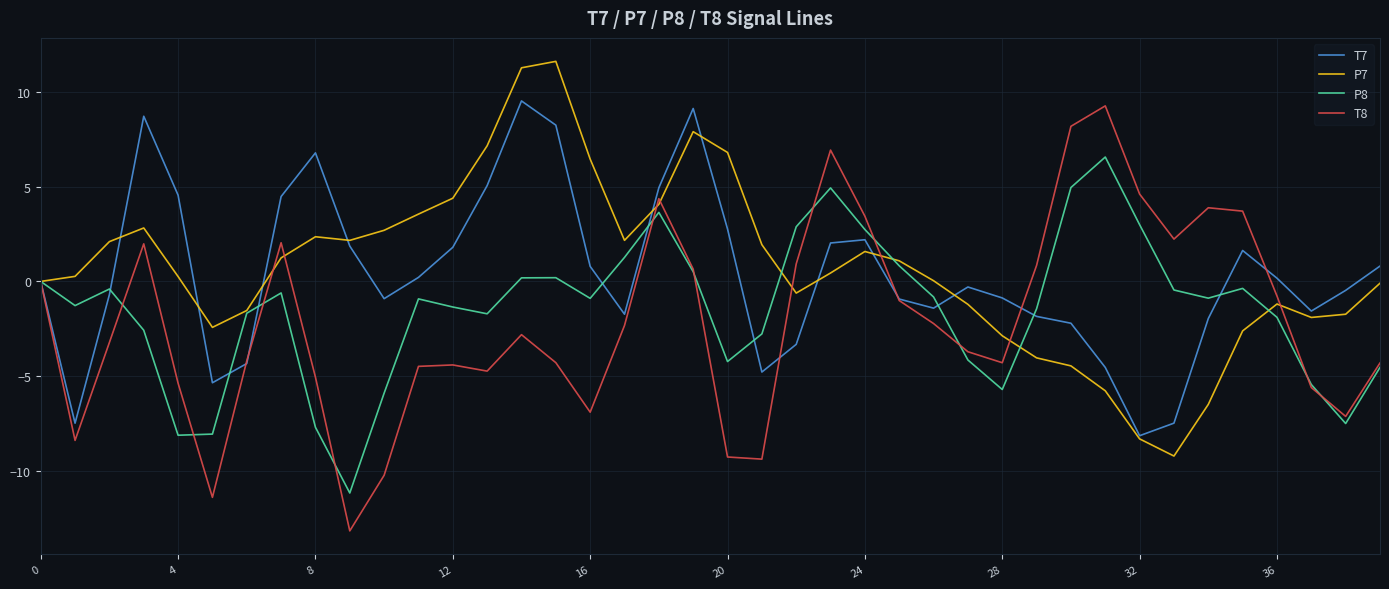

Does the chart have visible grid lines?

Yes